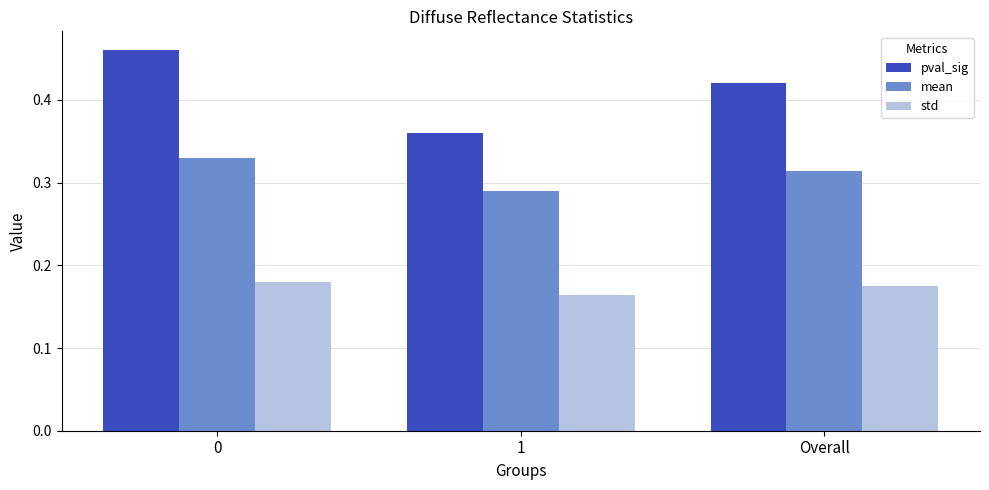

Rank the series by their maximum value, from highest to lowest.

pval_sig, mean, std